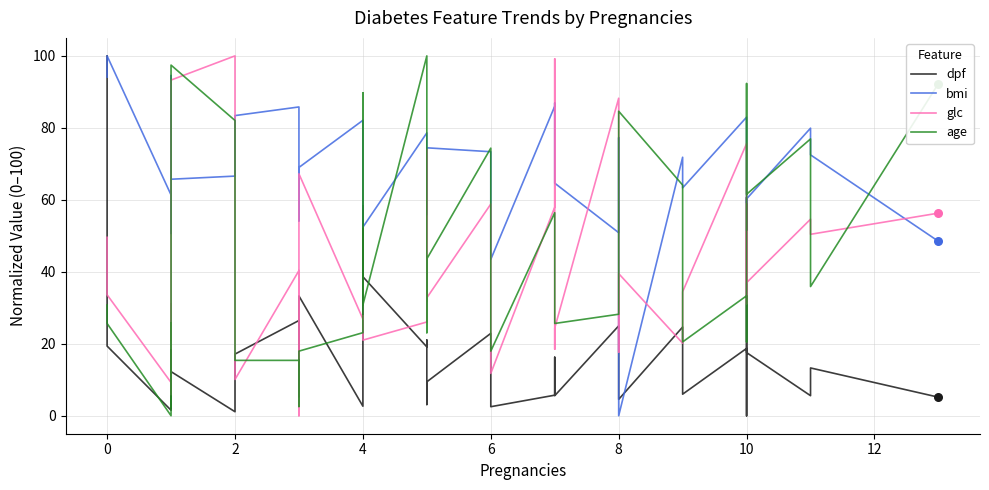

Which series reaches the minimum Y coordinate?

dpf